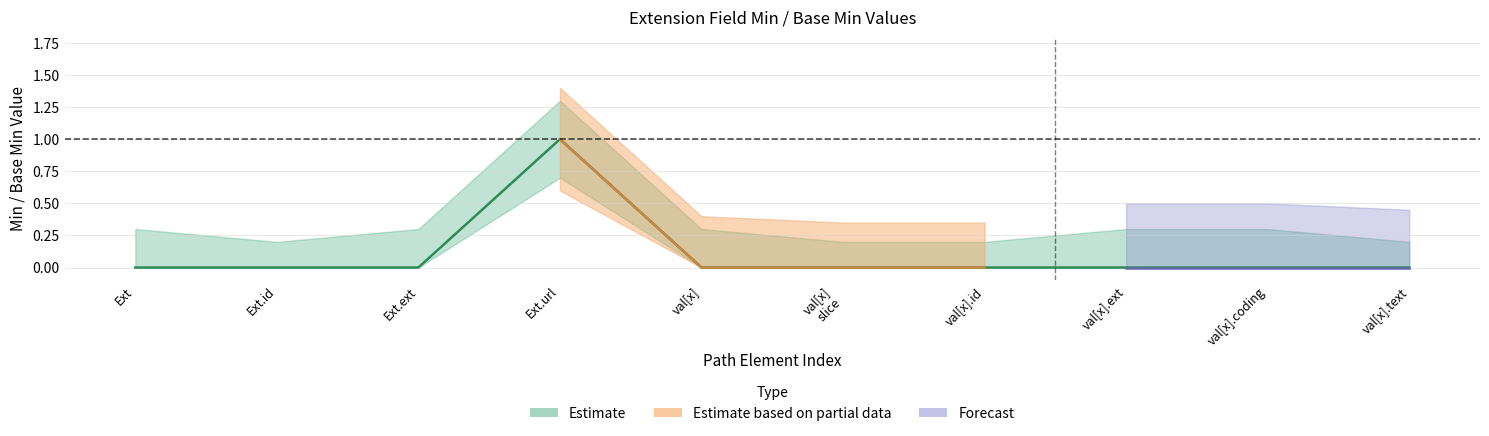

Which has a higher value, val[x].text or Ext?

val[x].text